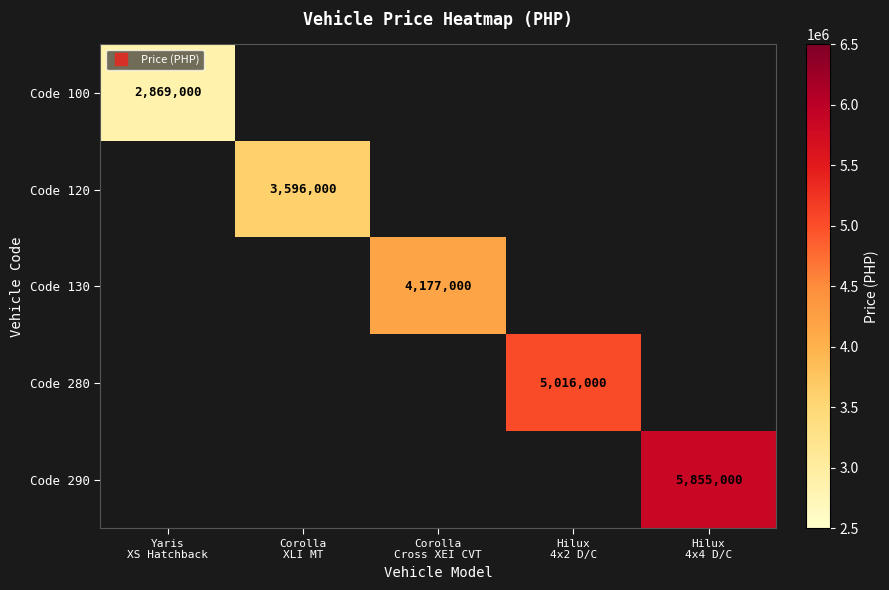

Is the value of Code 100 at Hilux 4x4 D/C greater than the value of Code 120 at Corolla XLI MT?

No